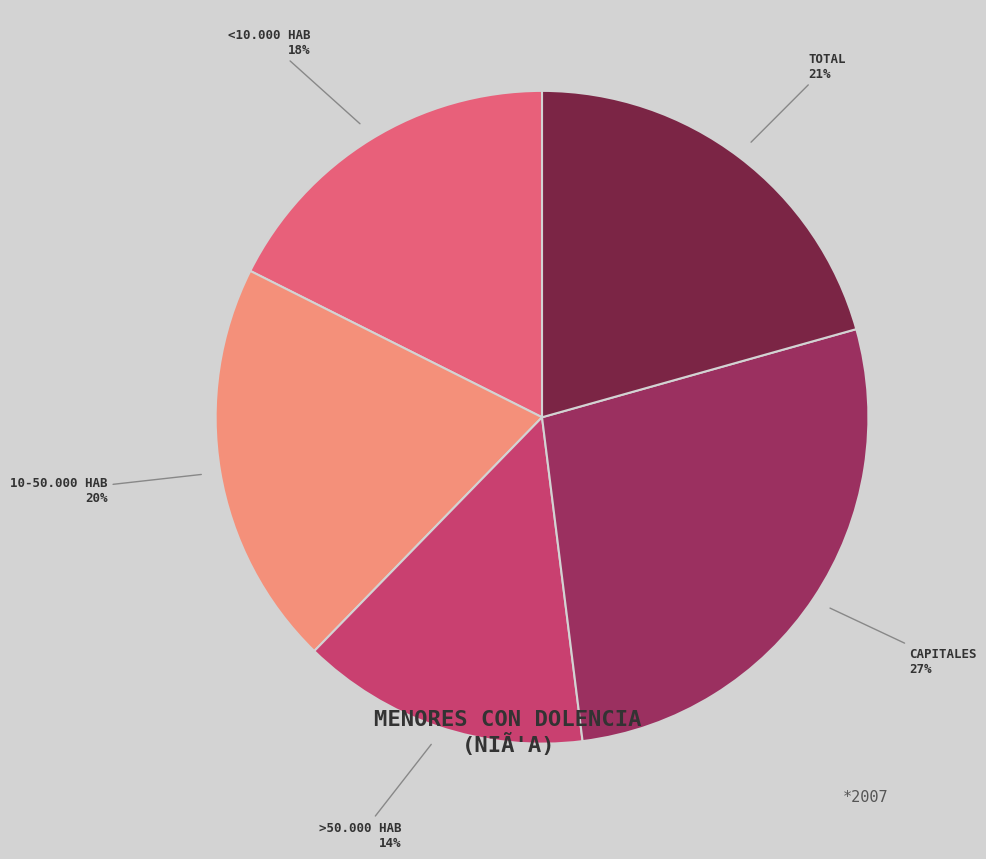

To the nearest percent, what is the average slice percentage?

20%